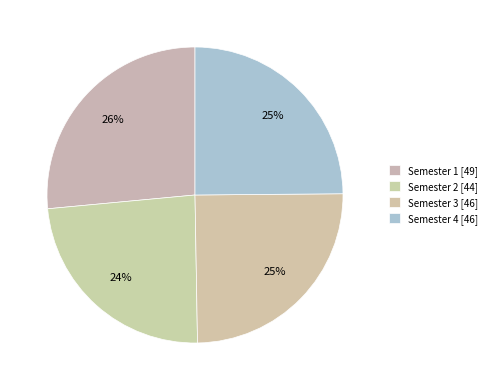

To the nearest percent, what is the difference between the Semester 4 and Semester 1 slice percentages?

2%